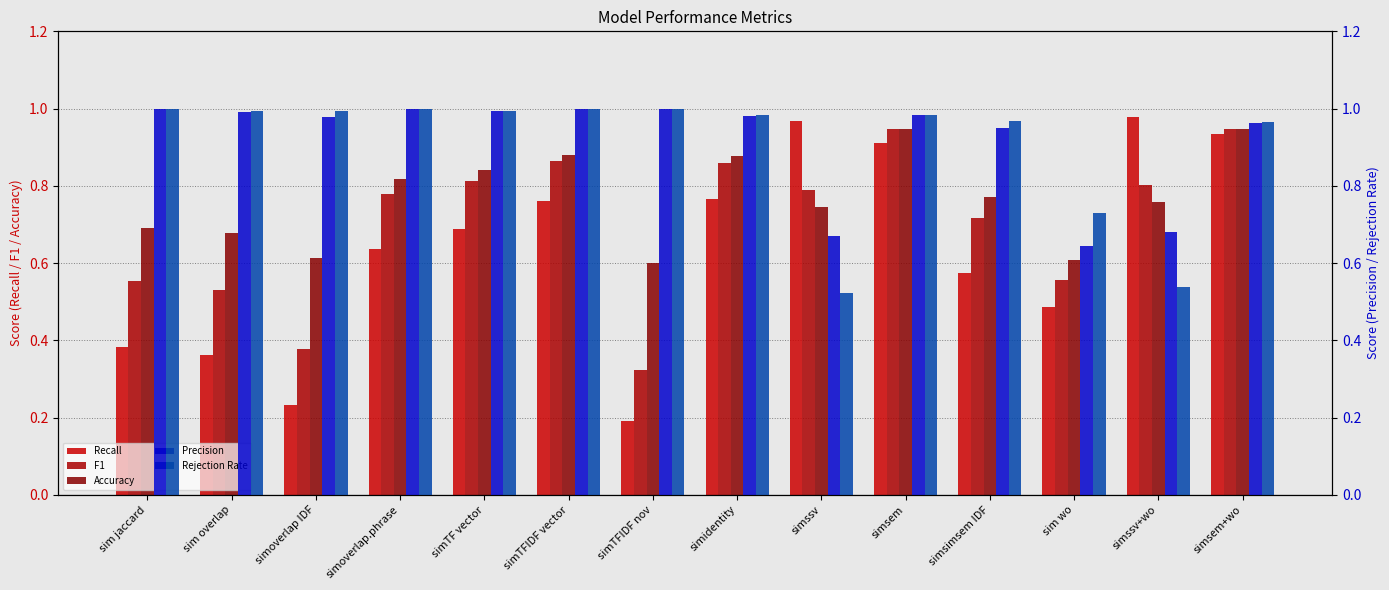

Count the number of data series in this chart.

5